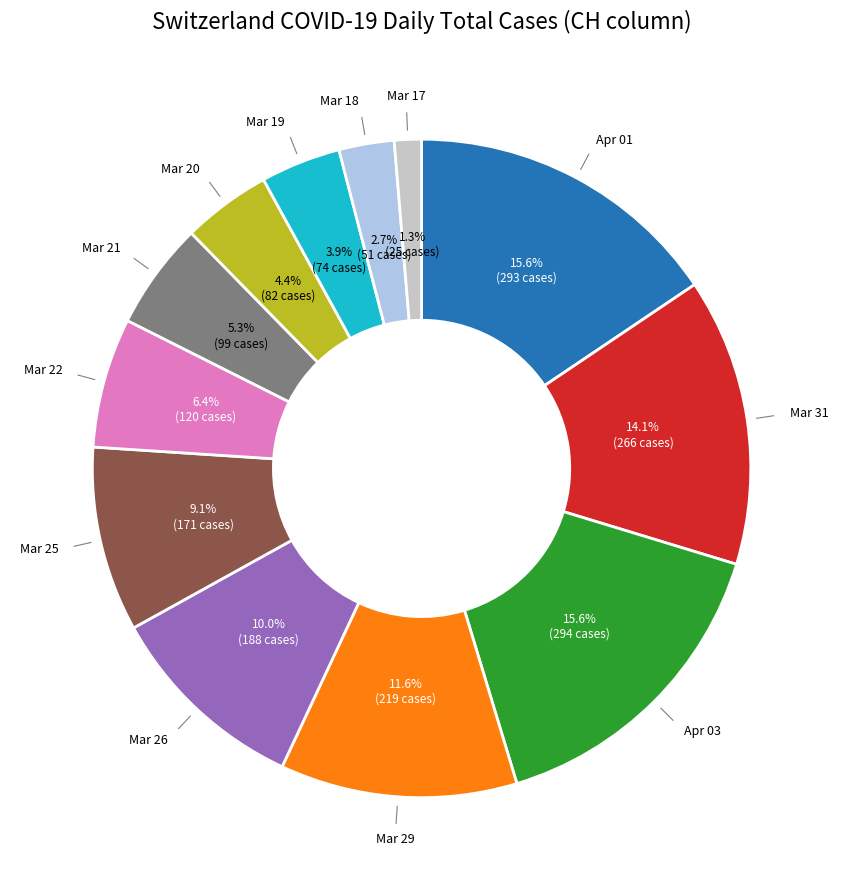

Does any single category account for the majority?

No